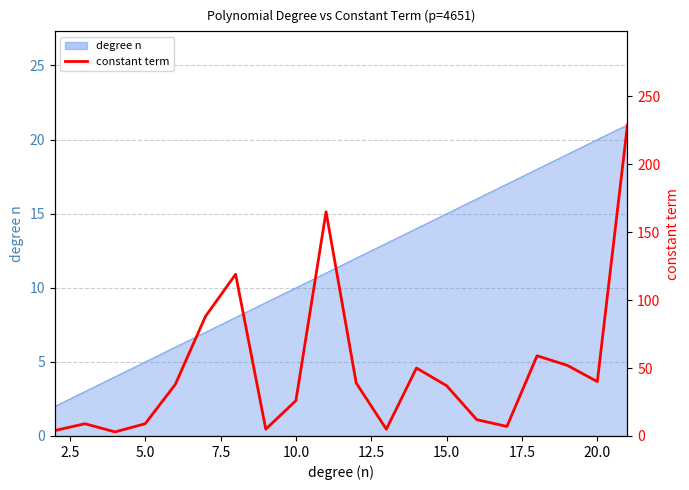

Reading left to right, transcribe all the data shown in this chart.

4	9	3	9	38	88	119	5	26	165	39	5	50	37	12	7	59	52	40	229